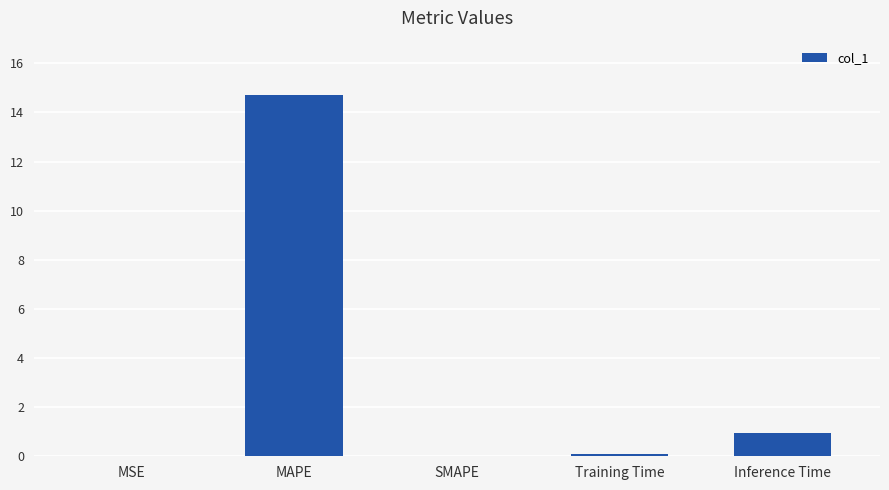

Which has a higher value, MAPE or Inference Time?

MAPE